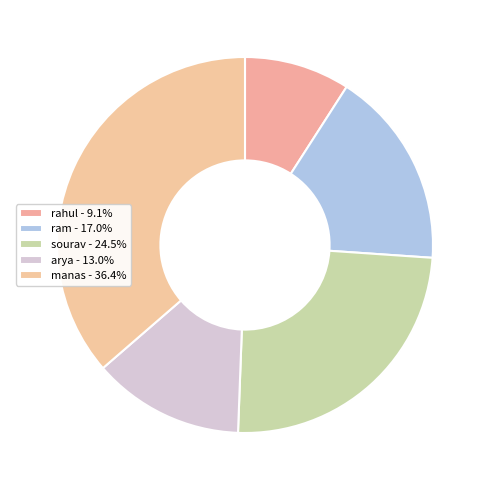

The sourav slice represents 16% of the pie. True or false?

False